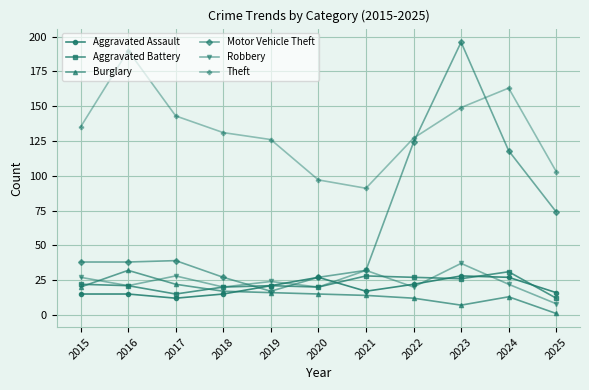

What is the smallest value displayed?

1